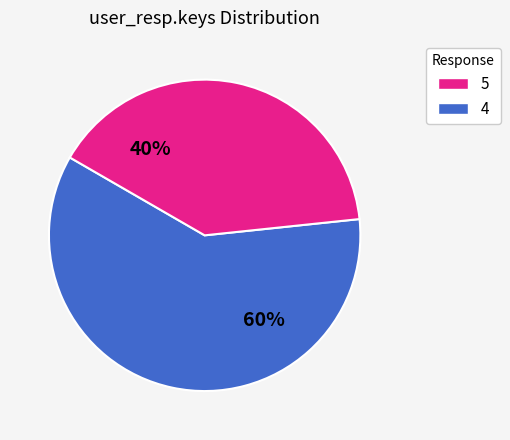

To the nearest percent, what is the average slice percentage?

50%